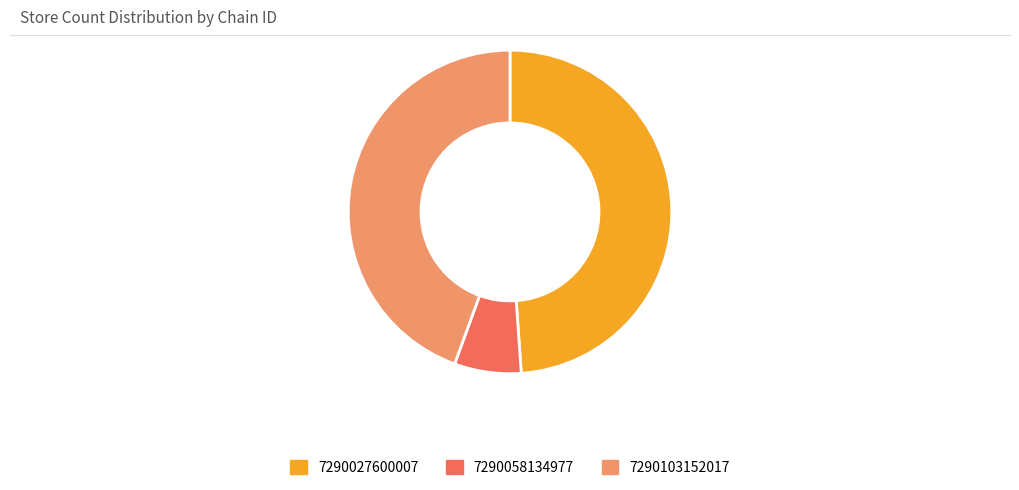

Is there a majority slice in this chart?

No